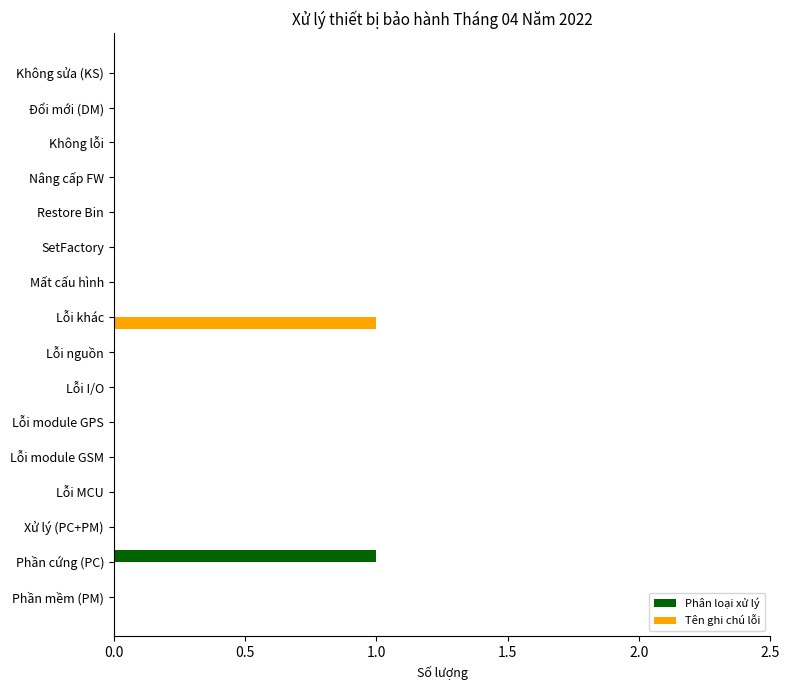

At which label does Phân loại xử lý reach its peak?

Phần cứng (PC)